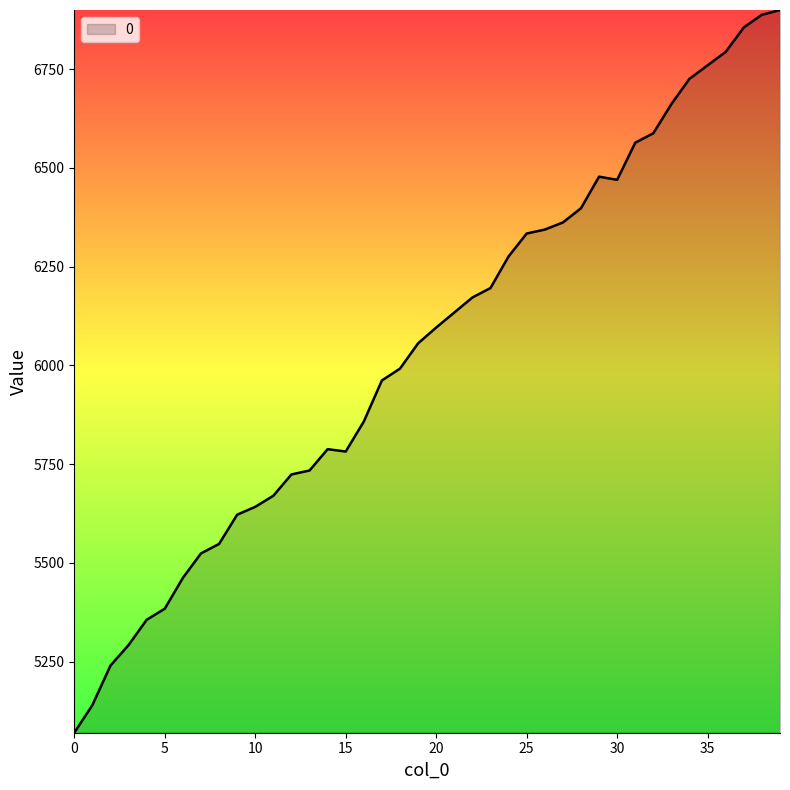

What is the difference between the maximum and minimum values?

1830